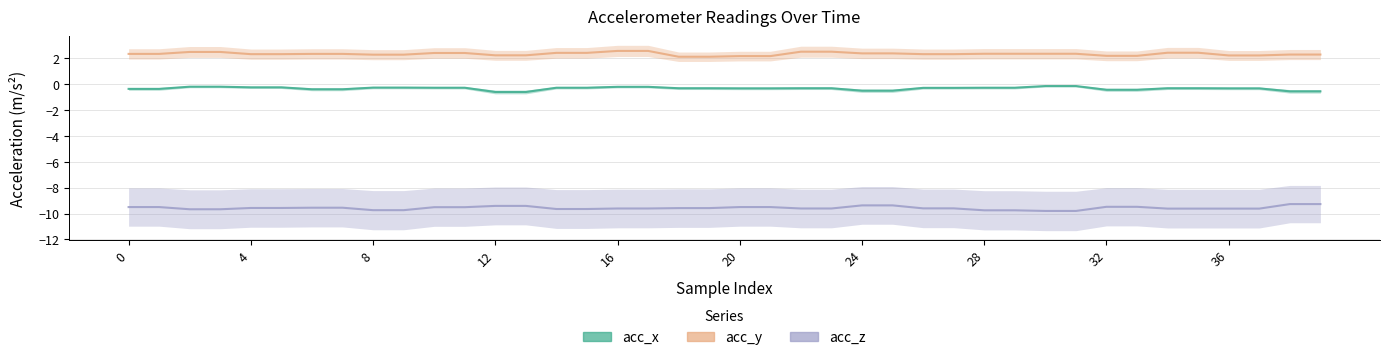

Is it true that acc_z equals -3.9 at 13?

False